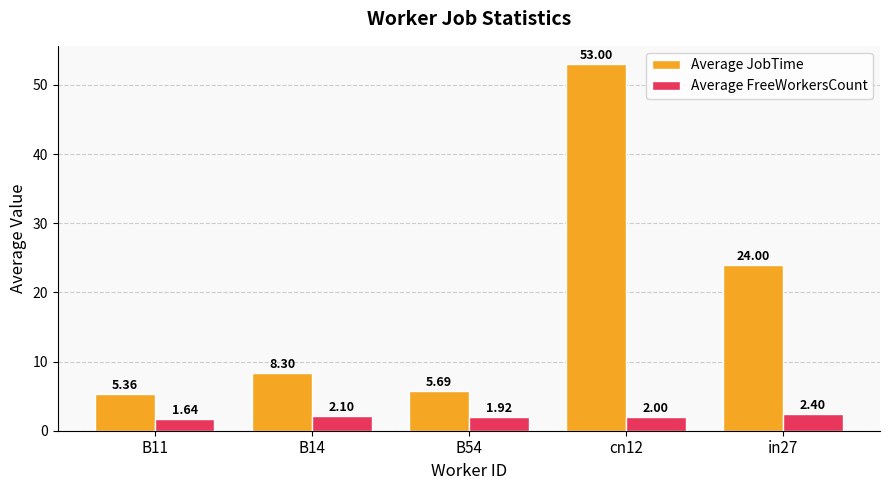

What is the label of the 5th bar from the left?

in27